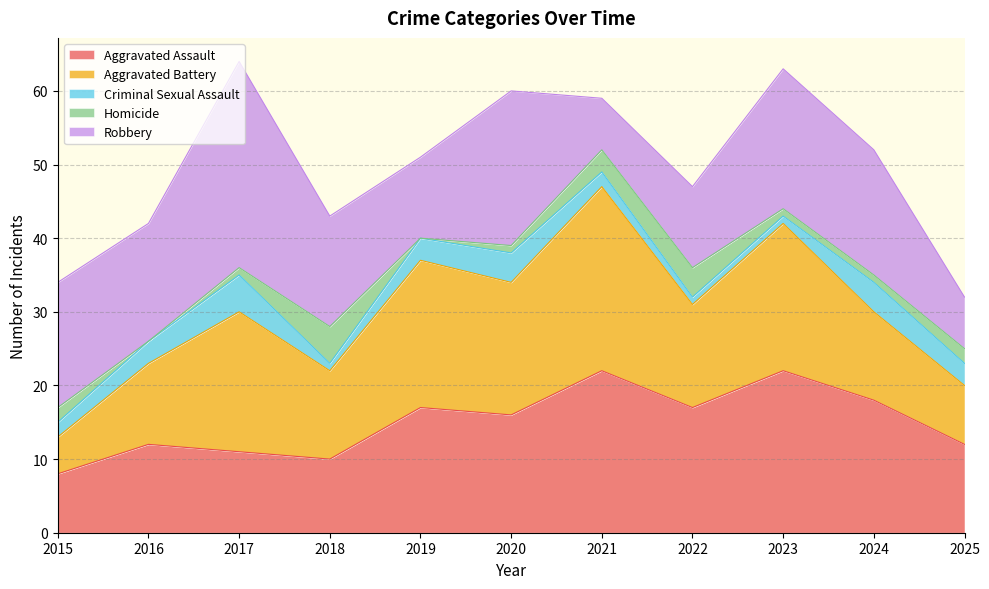

True or false: Homicide and Robbery intersect in this chart.

False